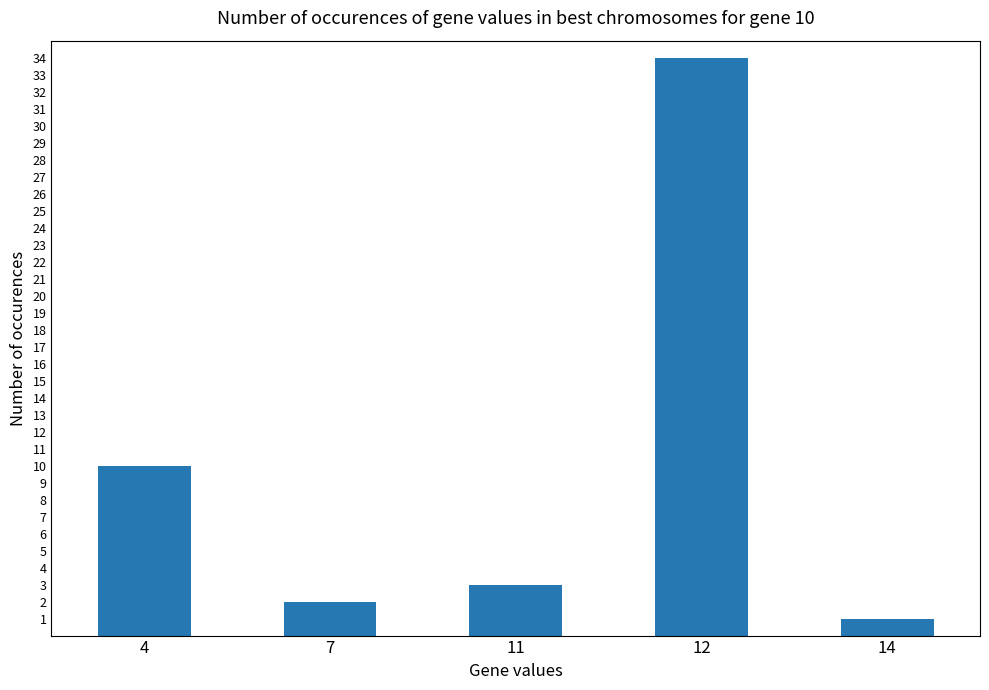

The chart shows a value of 15 at 4. True or false?

False